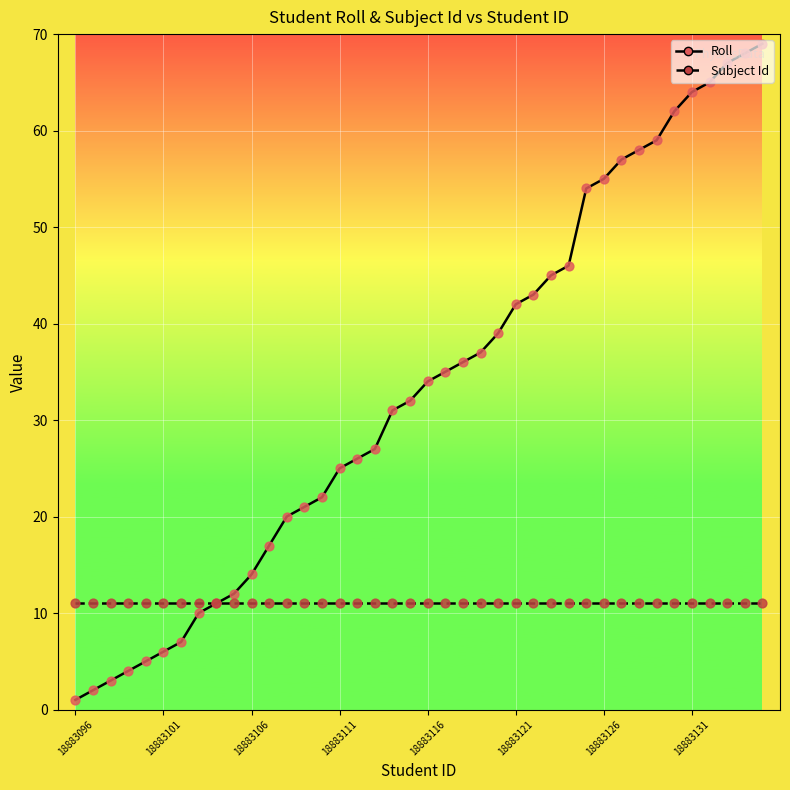

What are all the series names shown in the legend?

Roll, Subject Id